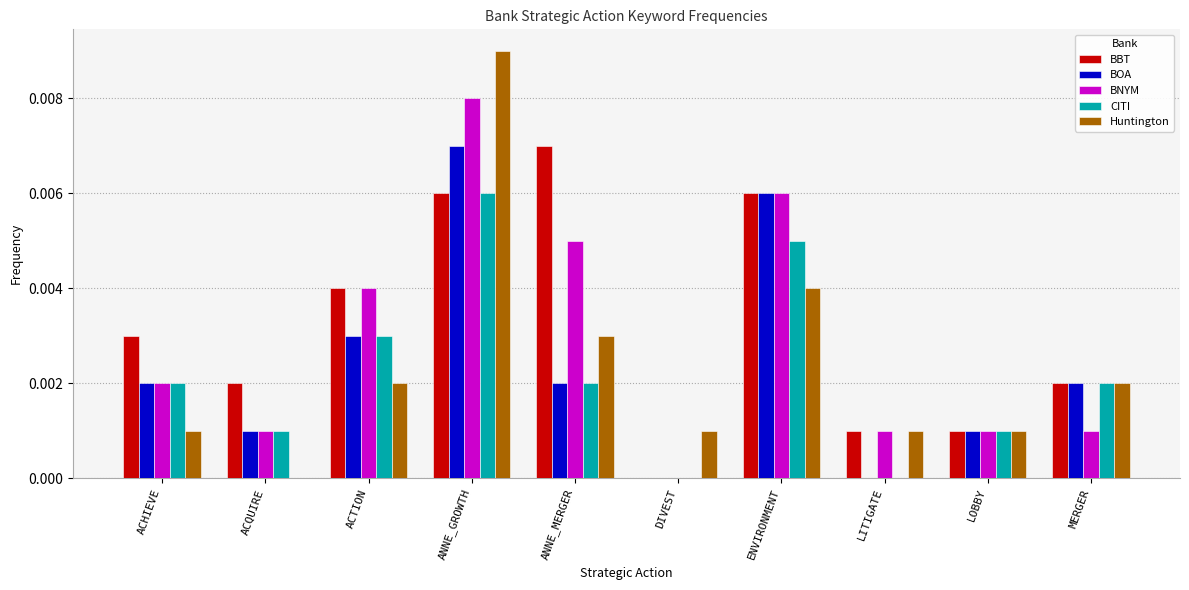

At which category is the sum across all series the highest?

ANNE_GROWTH